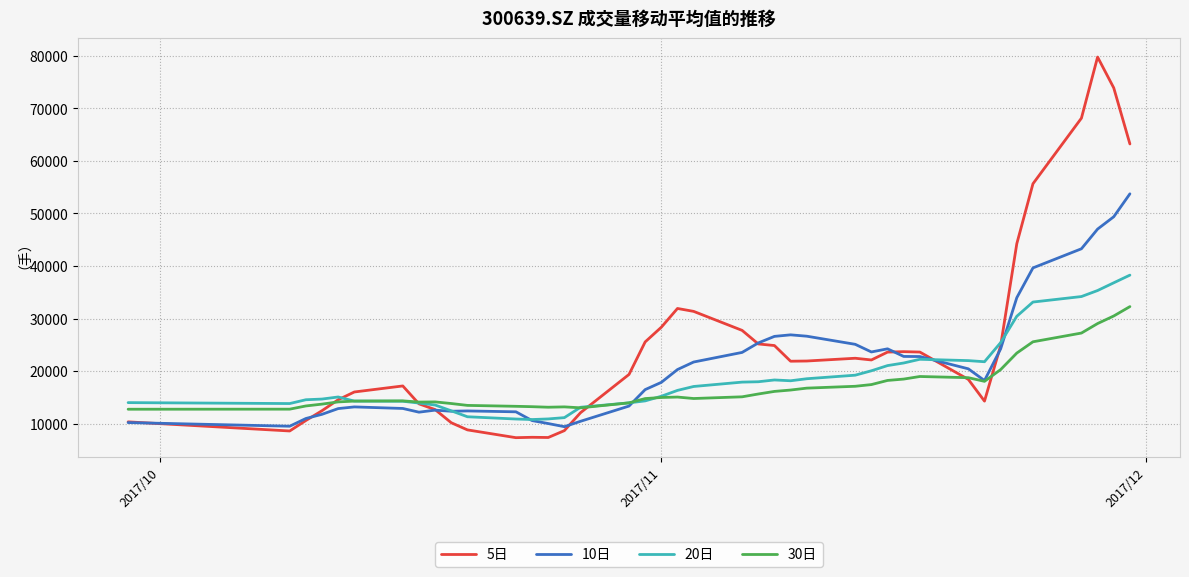

Which series has the largest total across all categories?

5日